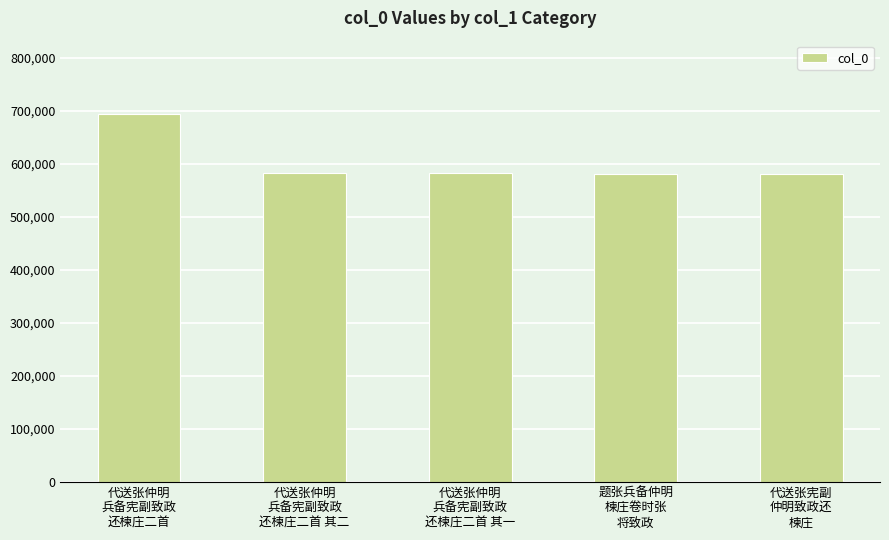

Where does the data first go above 581962?

代送张仲明
兵备宪副致政
还楝庄二首